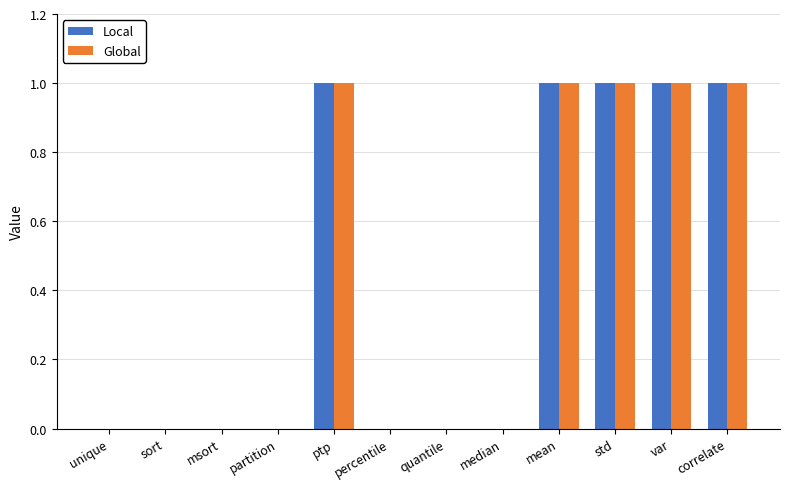

Reading left to right, list all the values displayed in this chart.

Local: 0	0	0	0	1	0	0	0	1	1	1	1
Global: 0	0	0	0	1	0	0	0	1	1	1	1